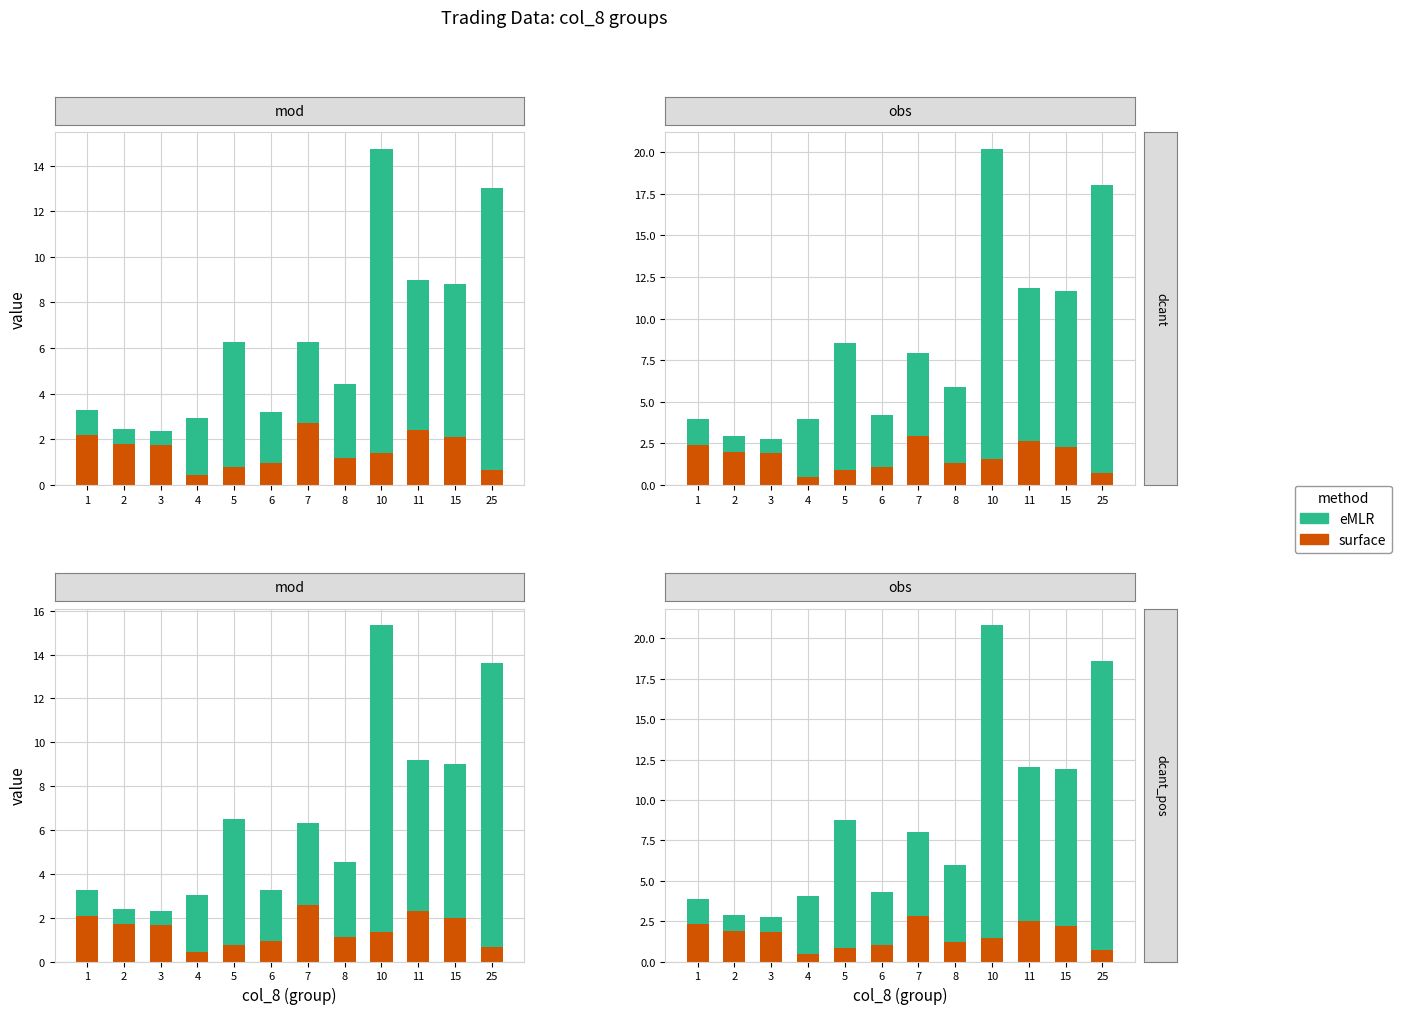

What is the total value across all series at 11?

12.1